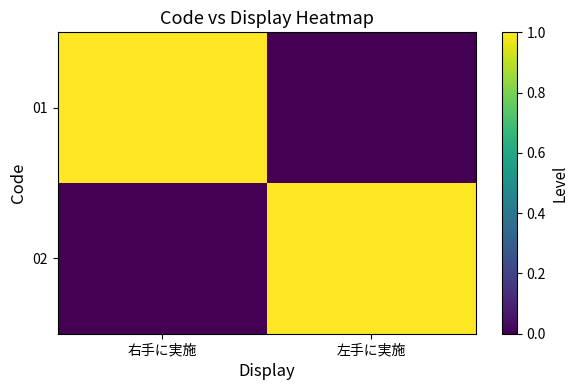

Rank the series at 右手に実施 from lowest to highest value.

02, 01